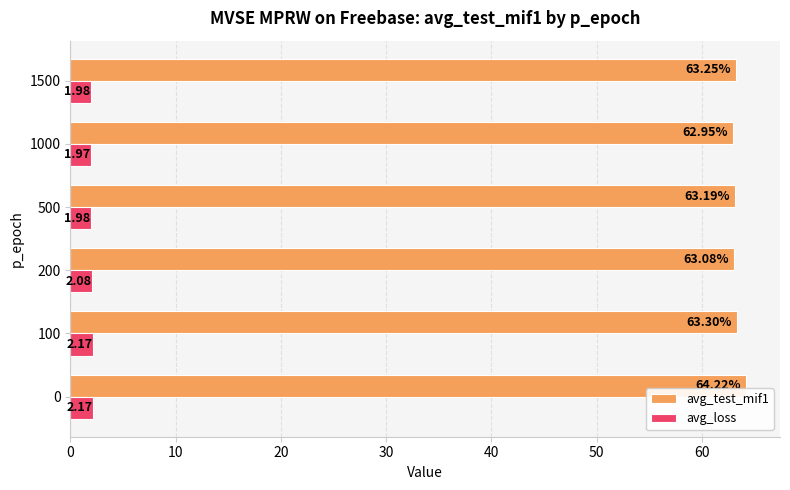

At how many categories does at least one series exceed 43?

6